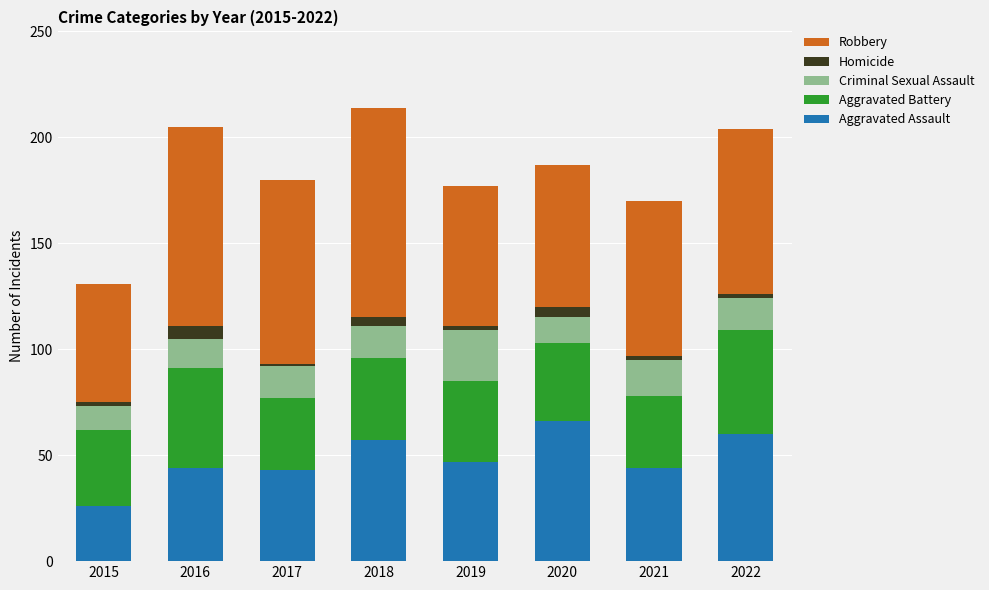

What is the average value of the Aggravated Assault series?

48